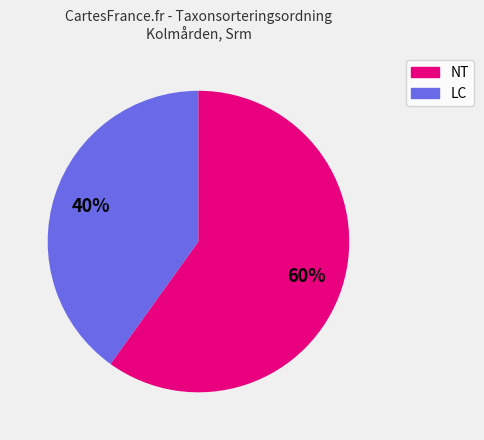

Does any single category account for the majority?

Yes